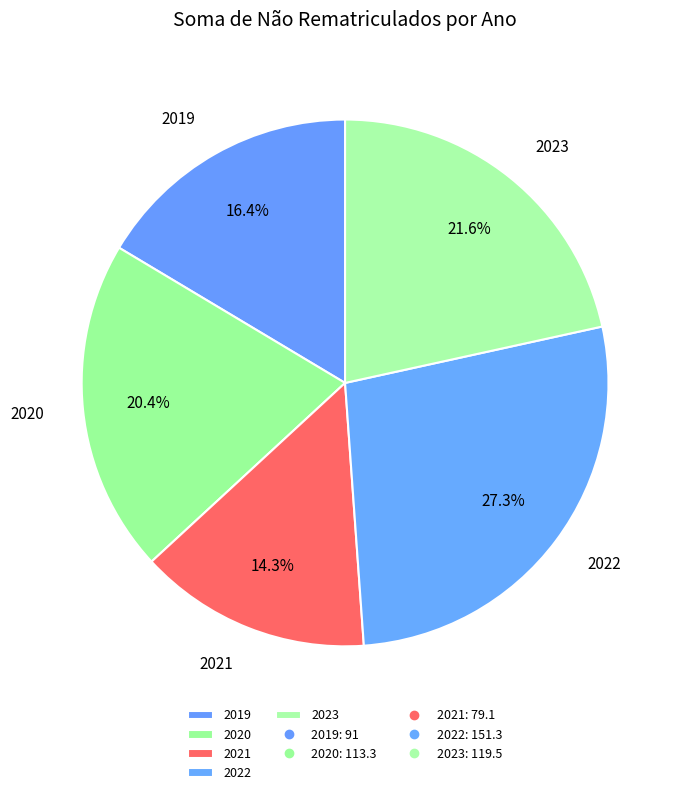

Is there any slice that represents more than half of the pie?

No